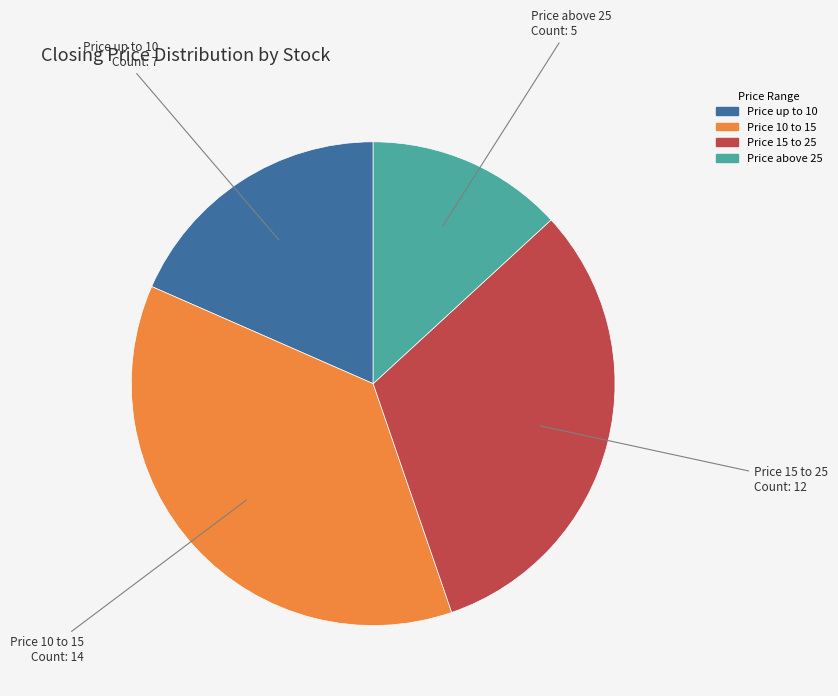

Does any single category account for the majority?

No